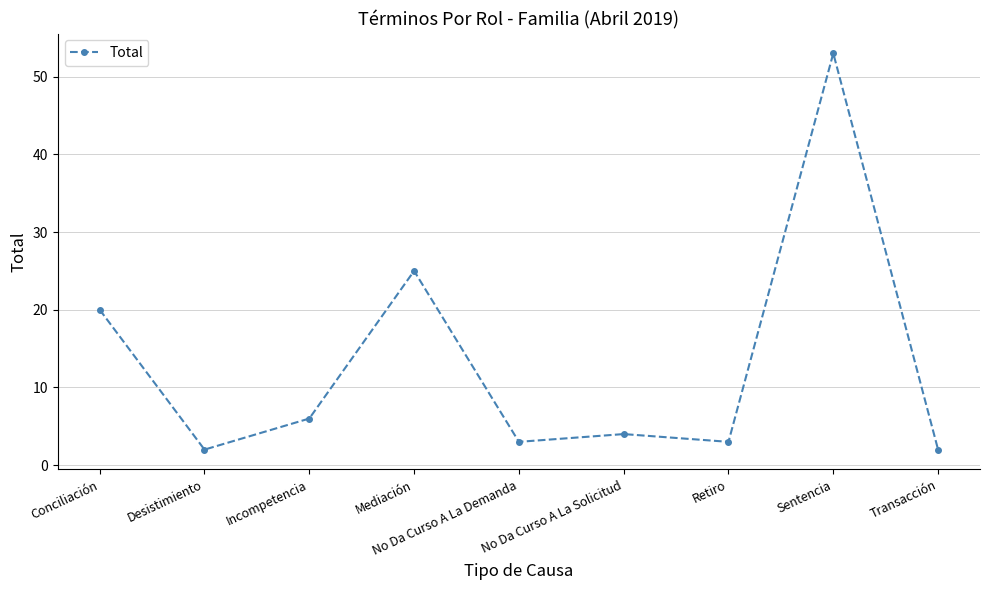

Reading right to left, transcribe all the data shown in this chart.

Transacción=2	Sentencia=53	Retiro=3	No Da Curso A La Solicitud=4	No Da Curso A La Demanda=3	Mediación=25	Incompetencia=6	Desistimiento=2	Conciliación=20